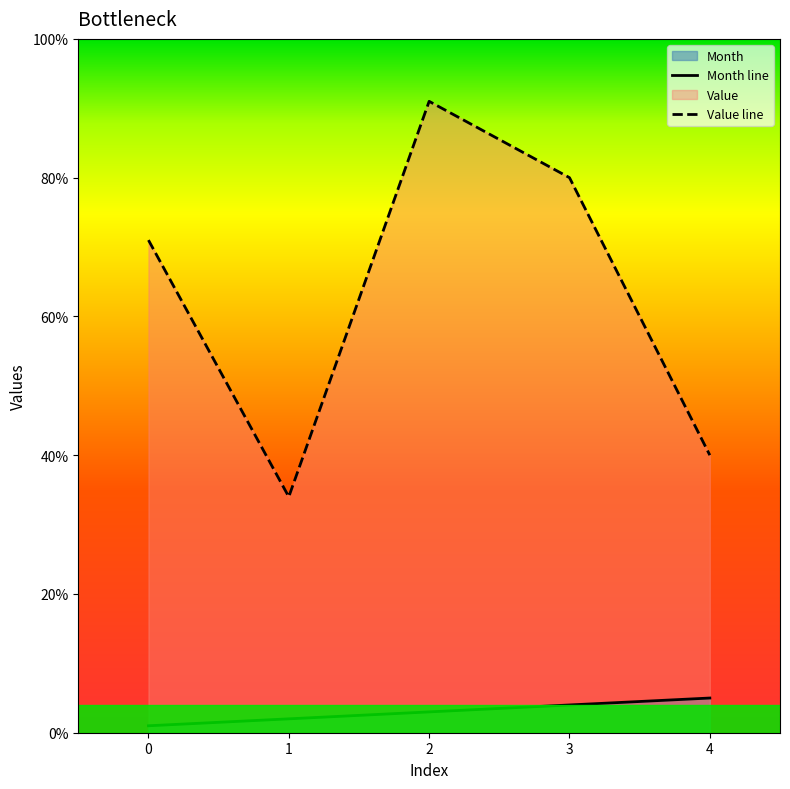

What is the highest value of the Value series?

91